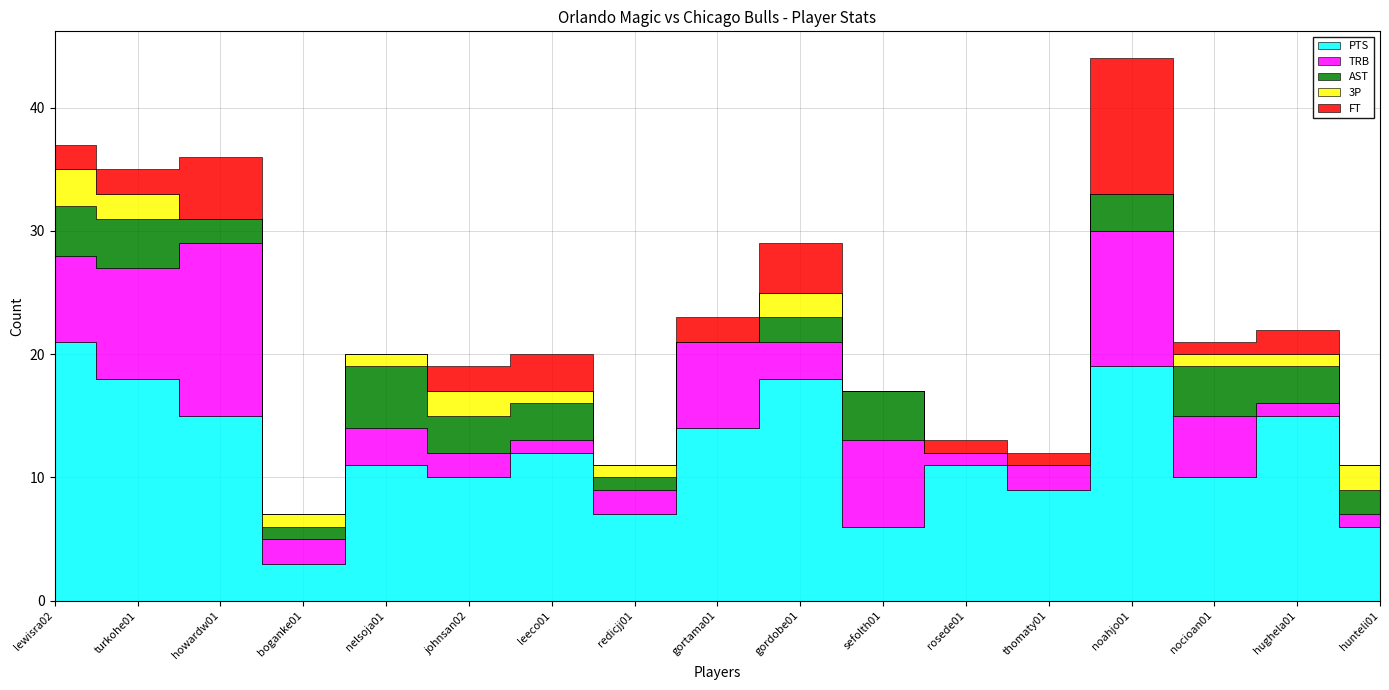

Where is the first local minimum for TRB?

boganke01